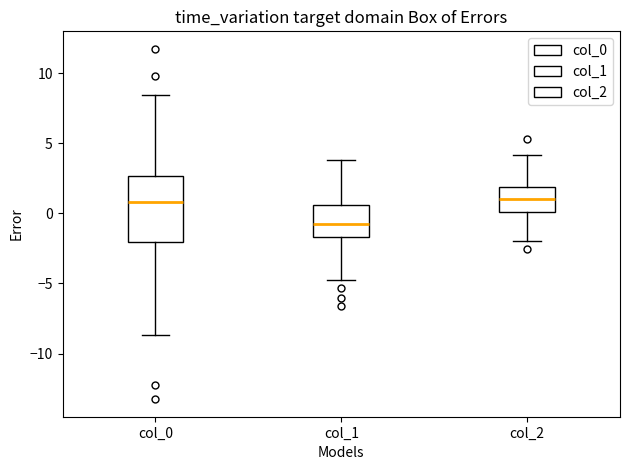

Which box's median line is the lowest?

col_1